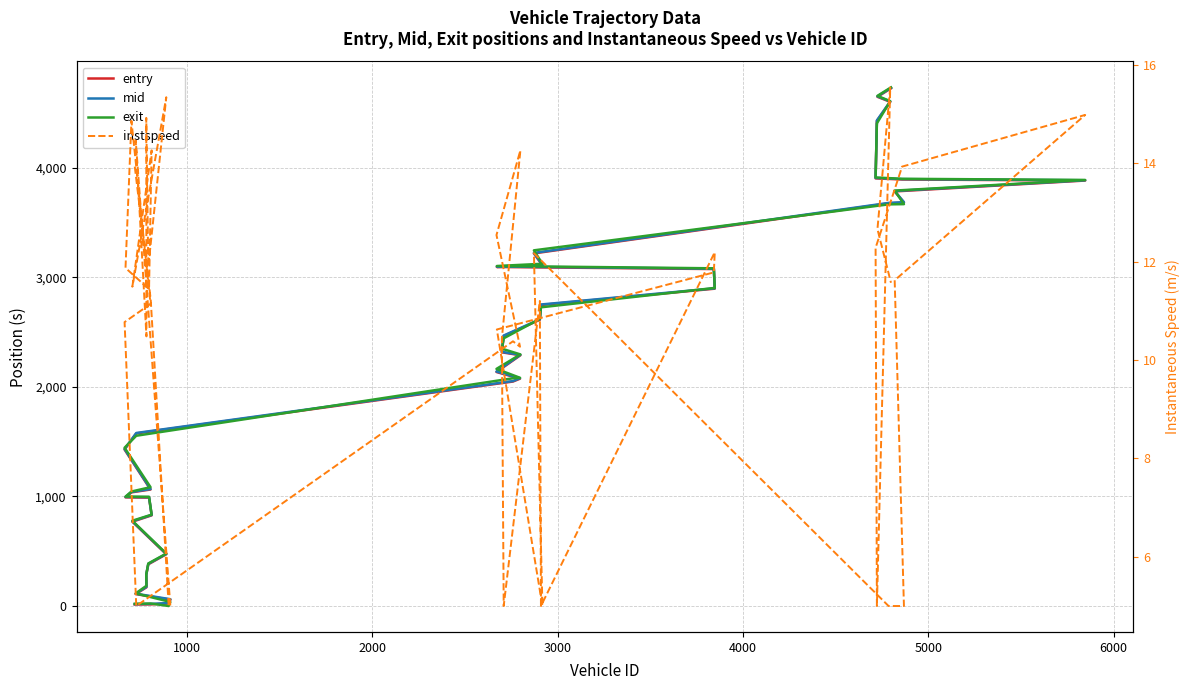

Which series has the largest total across all categories?

exit